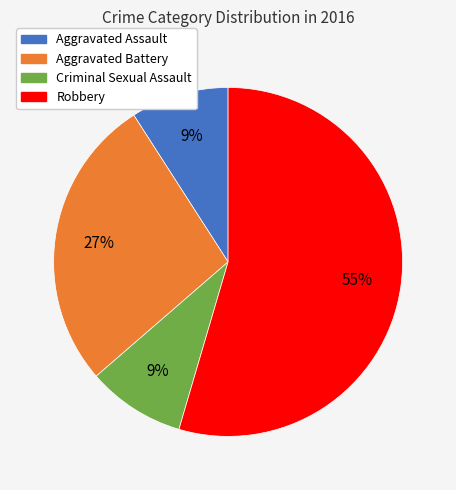

To the nearest percent, what portion does Criminal Sexual Assault represent?

9%